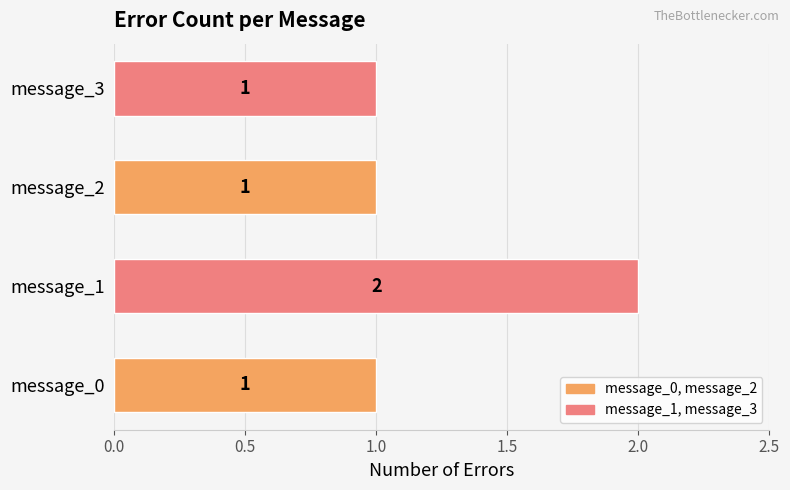

At which category does the chart reach its peak across all series?

message_1